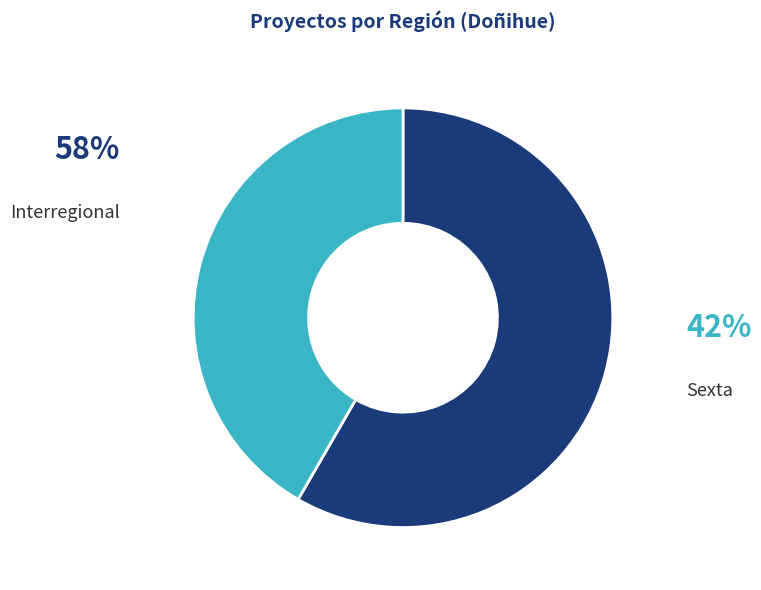

Is there any slice that represents more than half of the pie?

Yes